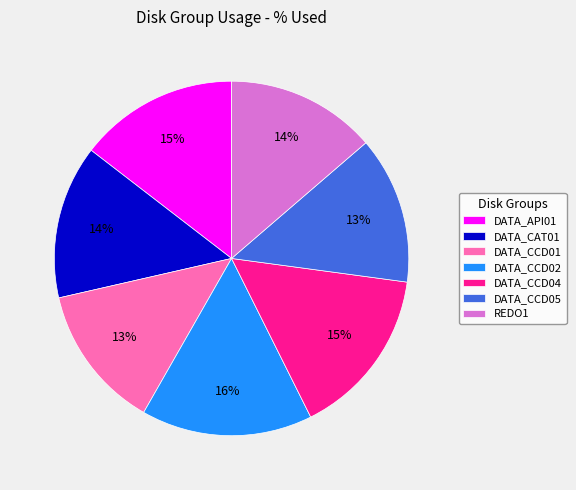

To the nearest percent, what portion does DATA_CCD05 represent?

13%